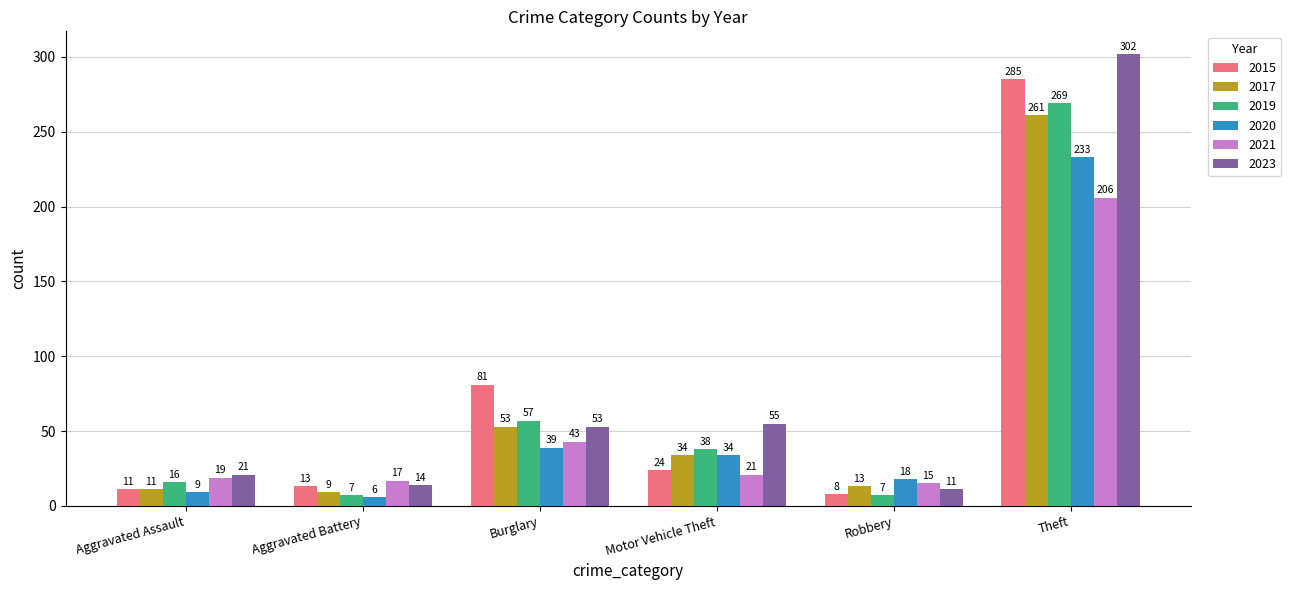

Count the number of data series in this chart.

6